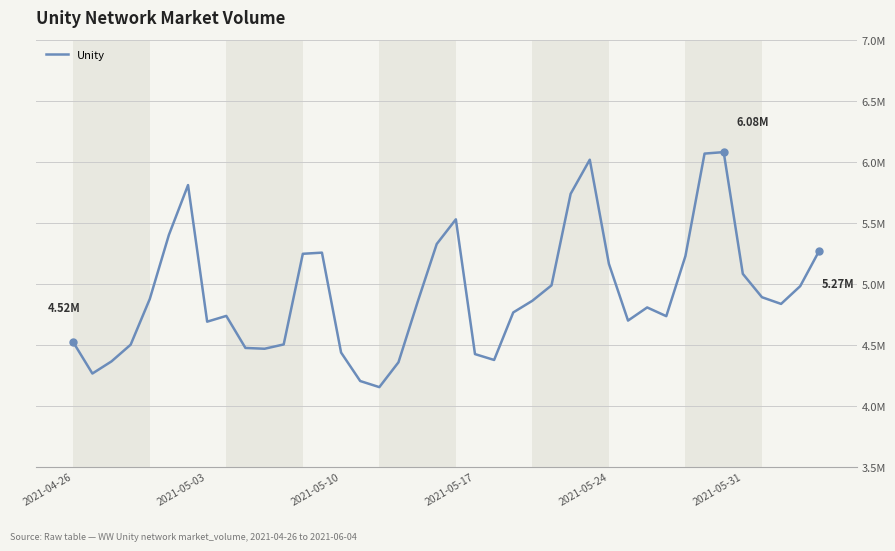

Does the chart have visible grid lines?

Yes